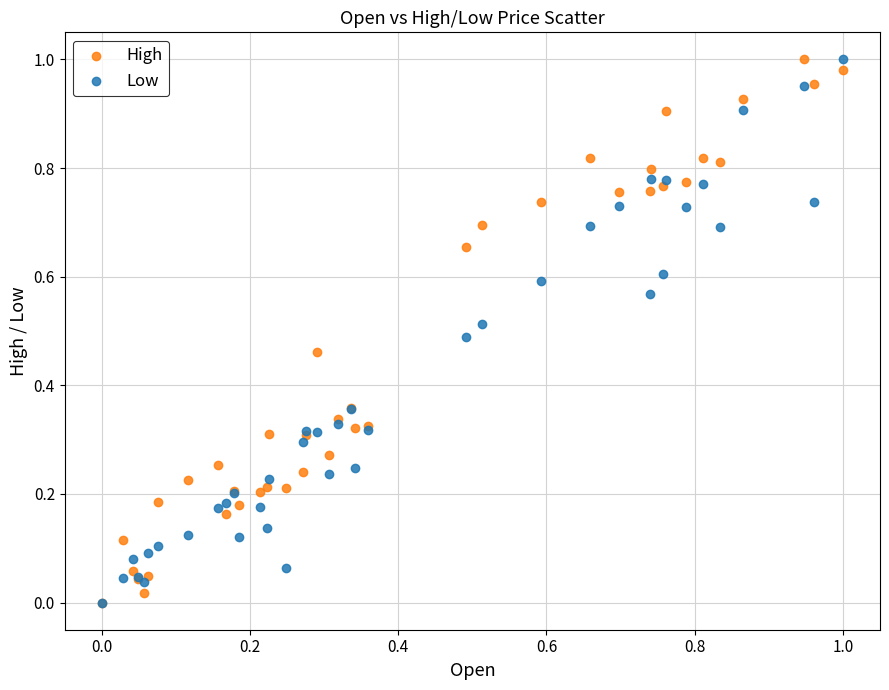

What are all the series names shown in the legend?

High, Low